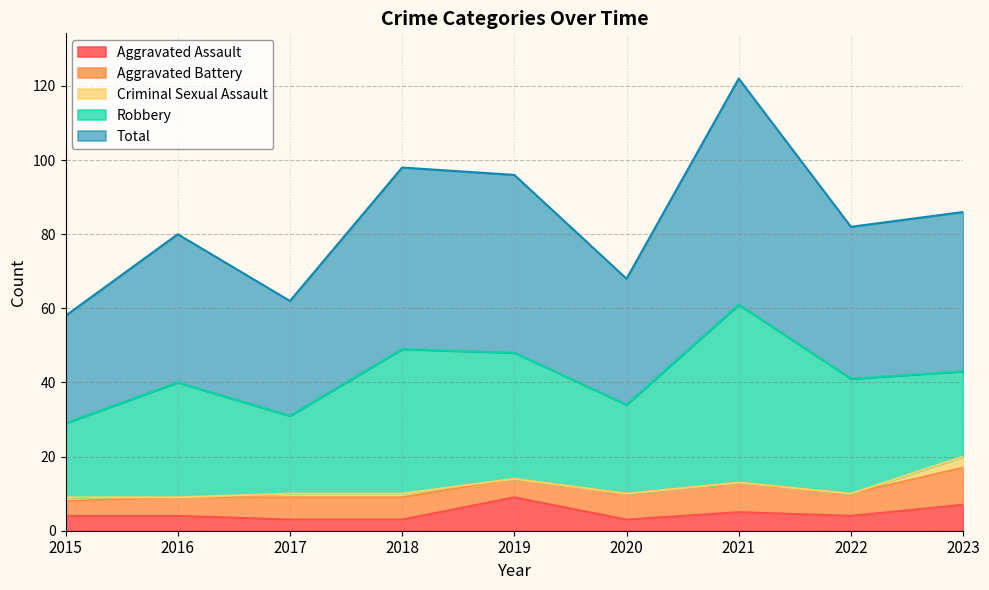

What is the sum of all Aggravated Assault values?

42